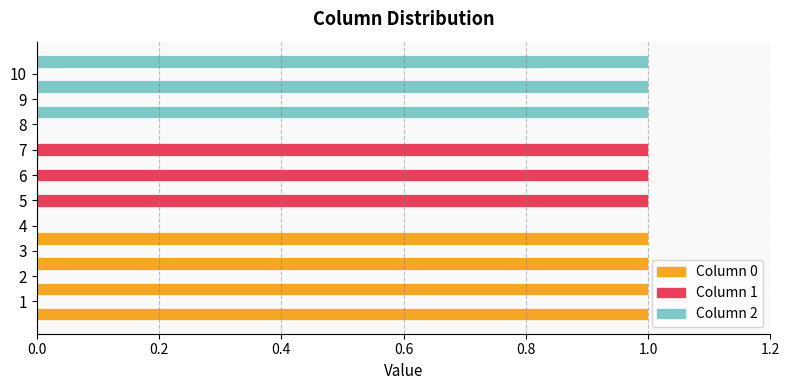

The value of 2 at 9 is 2. True or false?

False